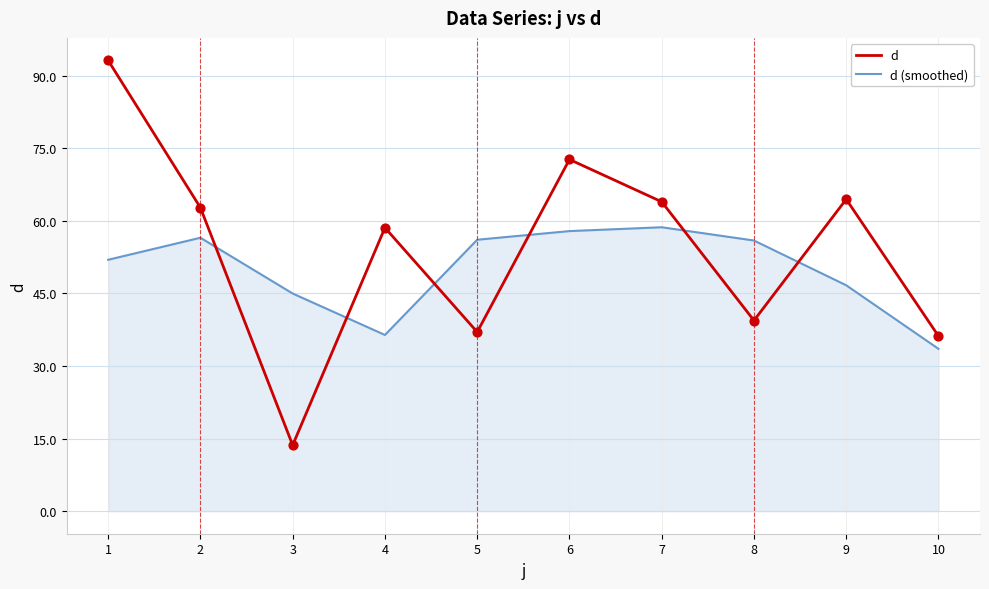

At which category is the sum across all series the highest?

1